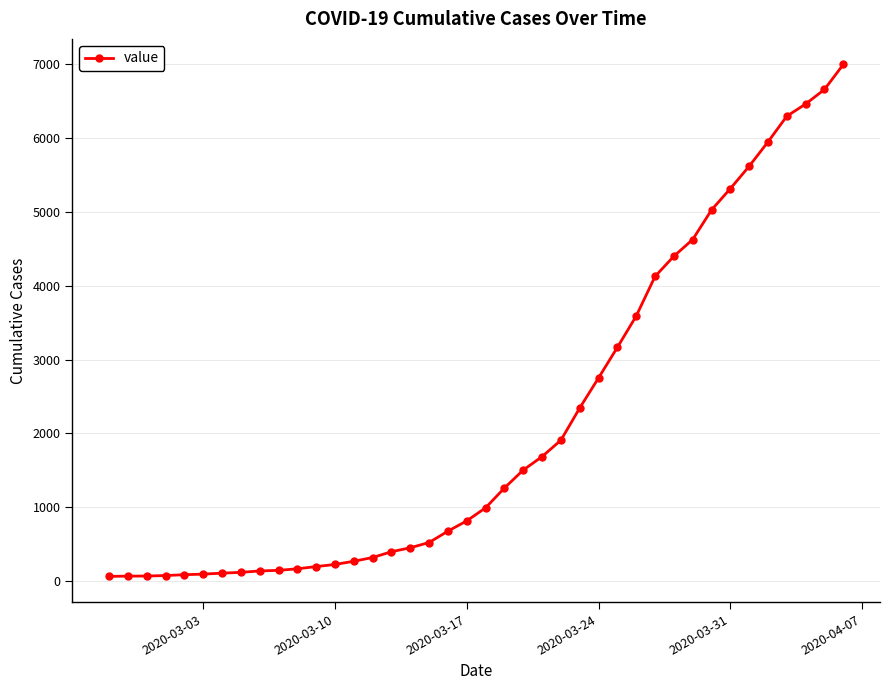

What is the greatest value displayed?

6995